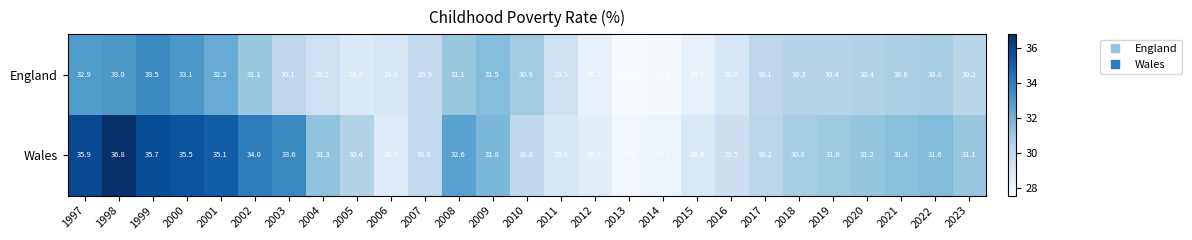

Which series has the widest spread of values?

Wales